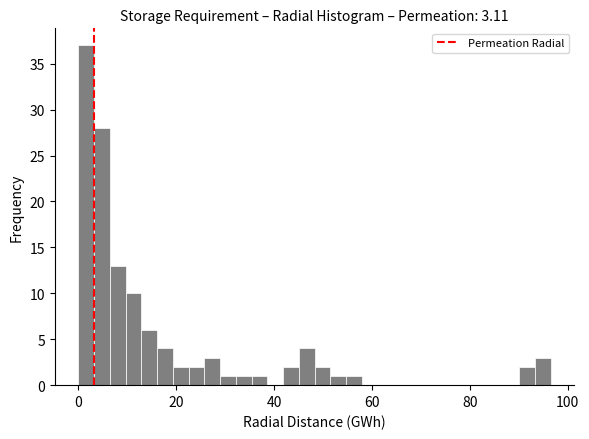

Read against the x-axis, roughly where is the centre of the tallest bar?

2